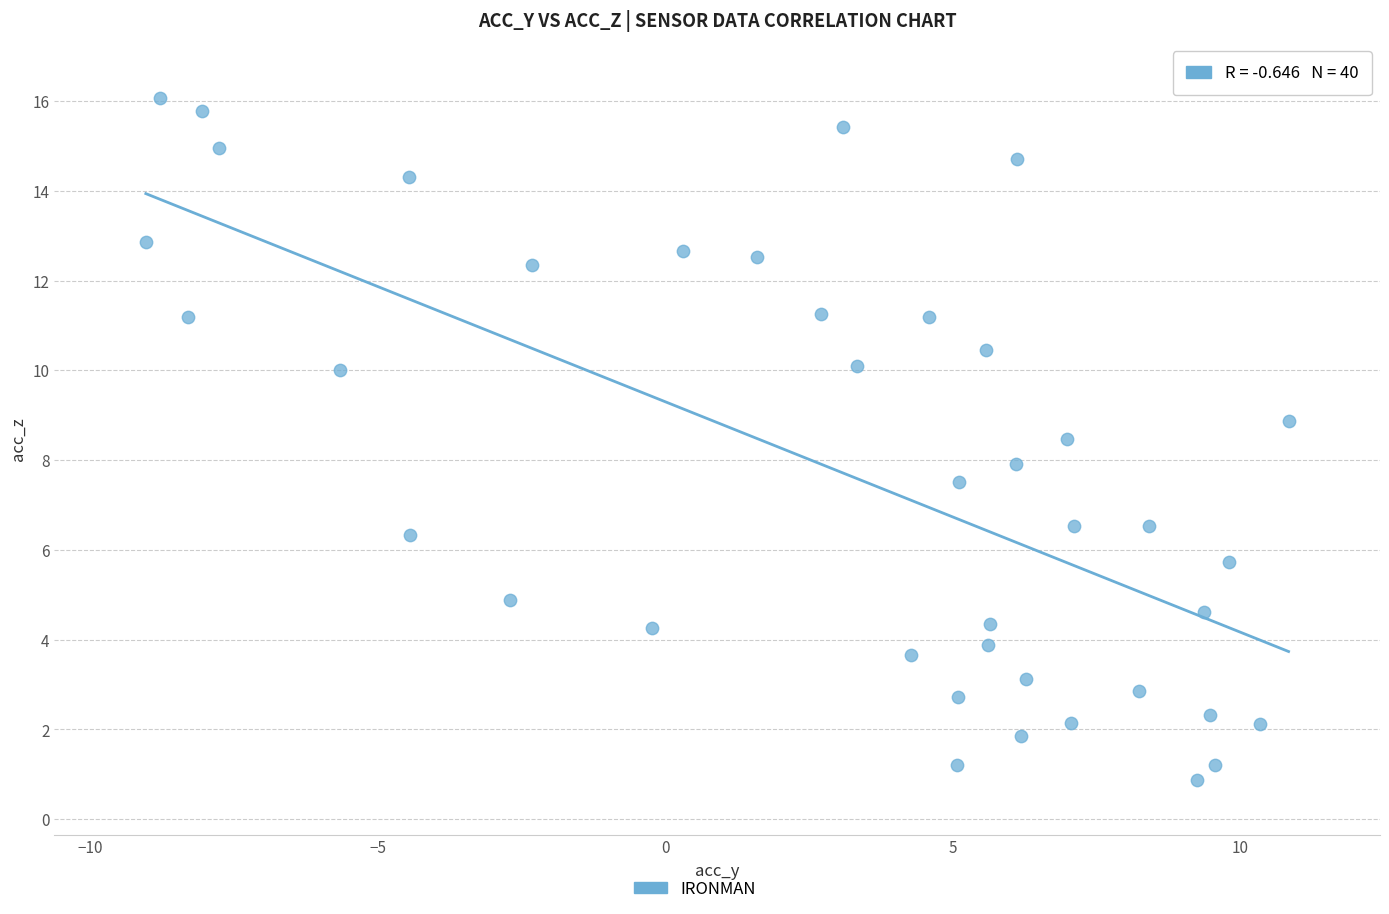

What is the range of X values (max minus min)?

19.9